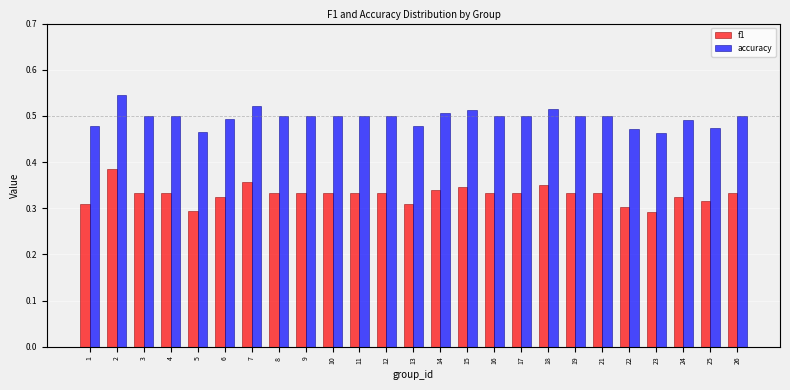

What is the sum of all f1 values?

8.3